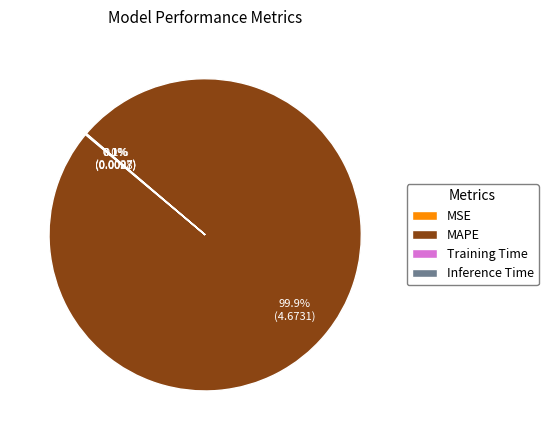

Does any single category account for the majority?

Yes